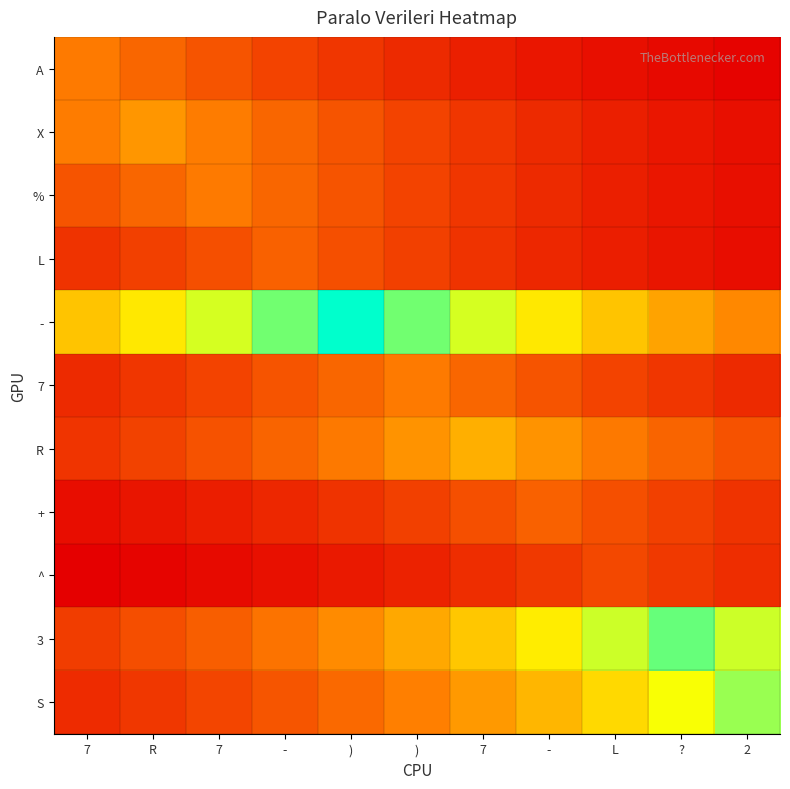

Reading left to right, list all the values displayed in this chart.

A: 7=6.0	R=5.2	7=4.4	-=3.8	)=3.3	)=2.8	7=2.4	-=2.1	L=1.8	?=1.6	2=1.3
X: 7=6.0	R=7.0	7=6.0	-=5.2	)=4.5	)=3.8	7=3.3	-=2.8	L=2.4	?=2.1	2=1.8
%: 7=4.4	R=5.2	7=6.0	-=5.2	)=4.4	)=3.8	7=3.3	-=2.8	L=2.4	?=2.1	2=1.8
L: 7=3.2	R=3.7	7=4.3	-=5.0	)=4.3	)=3.7	7=3.2	-=2.7	L=2.4	?=2.0	2=1.7
-: 7=8.8	R=10.2	7=11.9	-=13.8	)=16.0	)=13.8	7=11.9	-=10.2	L=8.8	?=7.6	2=6.5
7: 7=2.8	R=3.3	7=3.8	-=4.4	)=5.2	)=6.0	7=5.2	-=4.4	L=3.8	?=3.3	2=2.8
R: 7=3.3	R=3.8	7=4.4	-=5.1	)=5.9	)=6.9	7=8.0	-=6.9	L=5.9	?=5.1	2=4.4
+: 7=1.7	R=2.0	7=2.4	-=2.7	)=3.2	)=3.7	7=4.3	-=5.0	L=4.3	?=3.7	2=3.2
^: 7=1.2	R=1.4	7=1.6	-=1.9	)=2.2	)=2.6	7=3.0	-=3.4	L=4.0	?=3.4	2=3.0
3: 7=3.6	R=4.2	7=4.9	-=5.7	)=6.6	)=7.7	7=8.9	-=10.4	L=12.0	?=14.0	2=12.0
S: 7=2.9	R=3.4	7=3.9	-=4.5	)=5.3	)=6.1	7=7.1	-=8.3	L=9.6	?=11.2	2=13.0